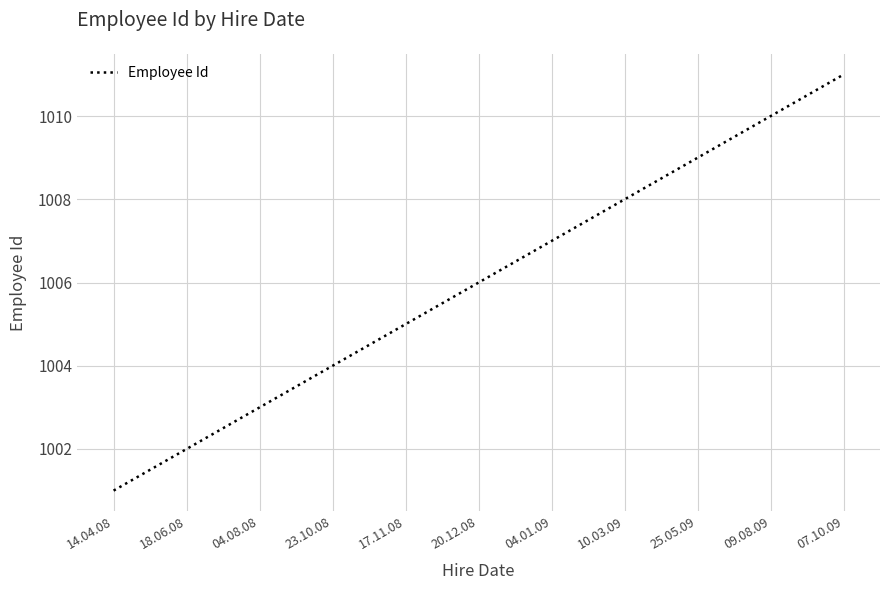

What position from the left is 10.03.09?

8